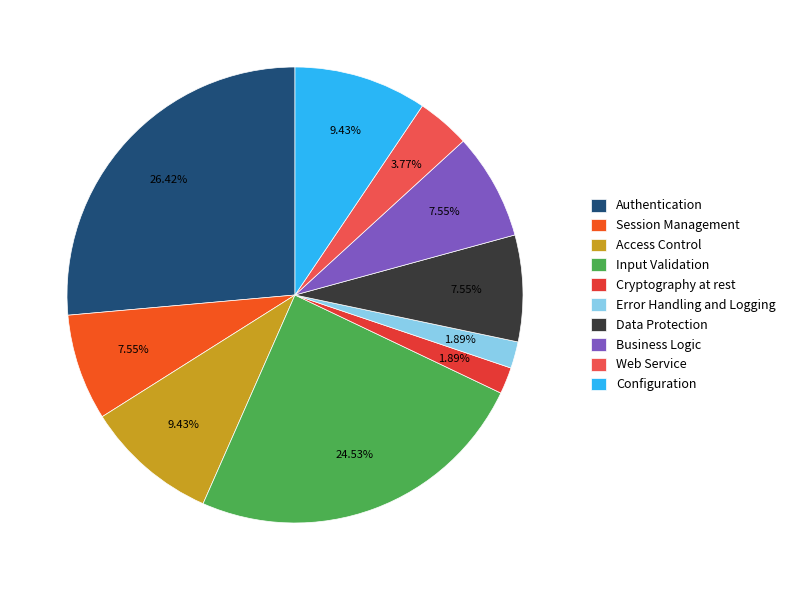

Is there any slice that represents more than half of the pie?

No